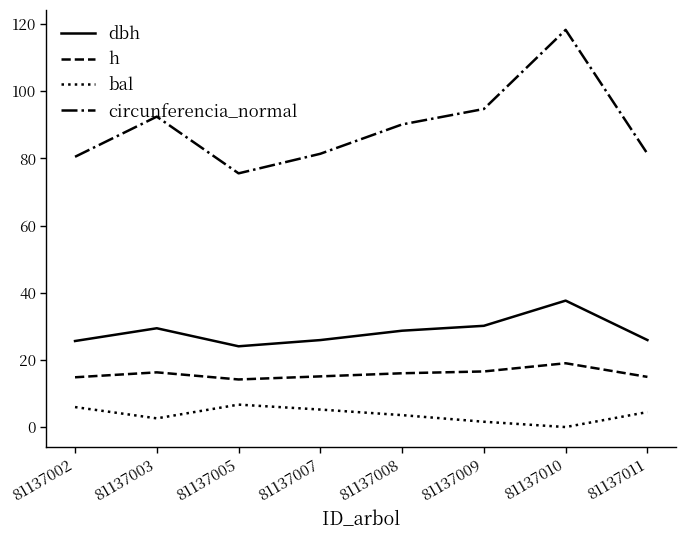

How many lines are shown in the chart?

4